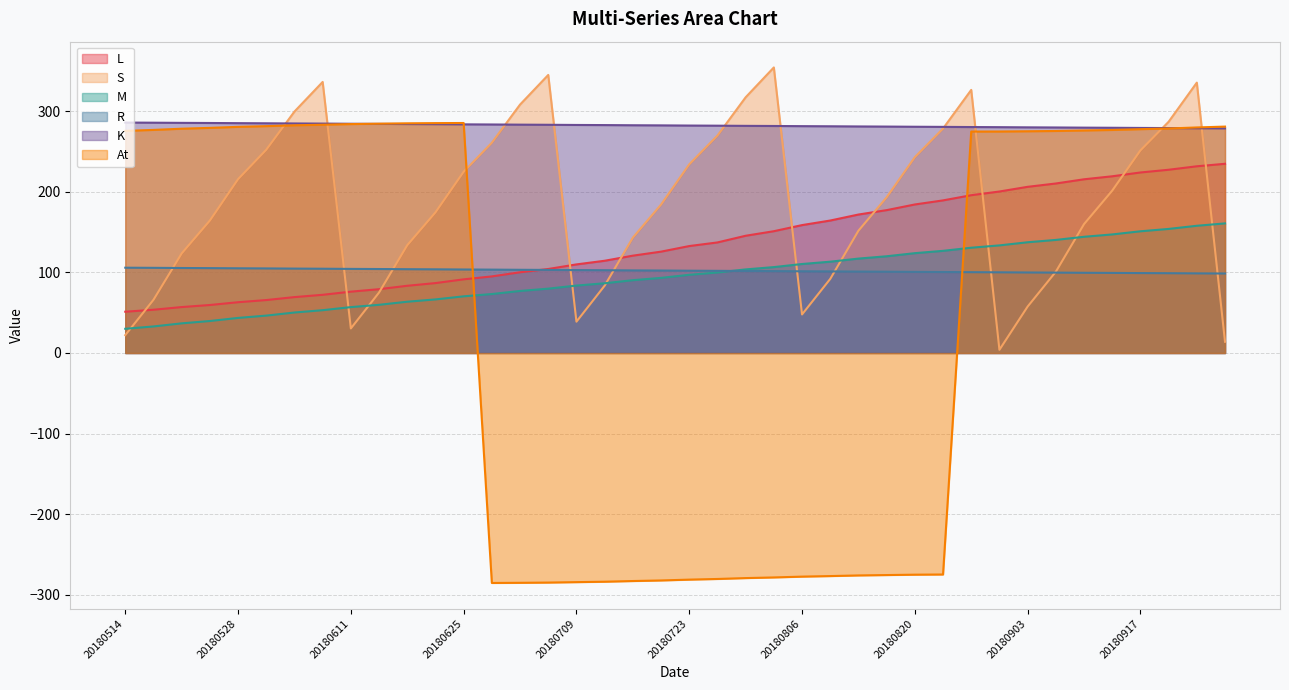

What are all the series names shown in the legend?

L, S, M, R, K, At